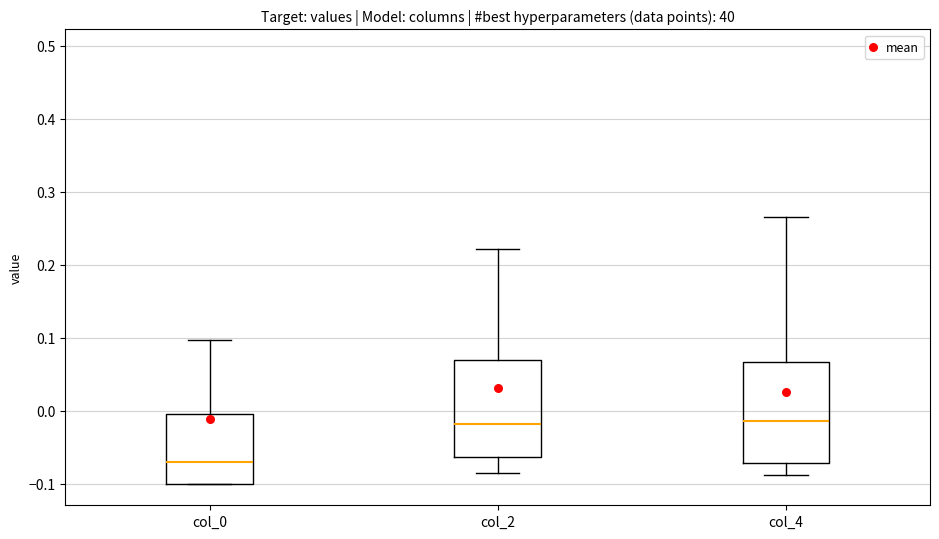

Reading left to right, read every box against the y-axis: the position of its median line, the range the box covers, and the ends of its whiskers. The values are not printed on the chart, so give them approximately, as read against the axis.

col_0: median -0.07, box -0.10 to 0.00, whiskers -0.10 to 0.10
col_2: median -0.02, box -0.06 to 0.07, whiskers -0.09 to 0.22
col_4: median -0.01, box -0.07 to 0.07, whiskers -0.09 to 0.27